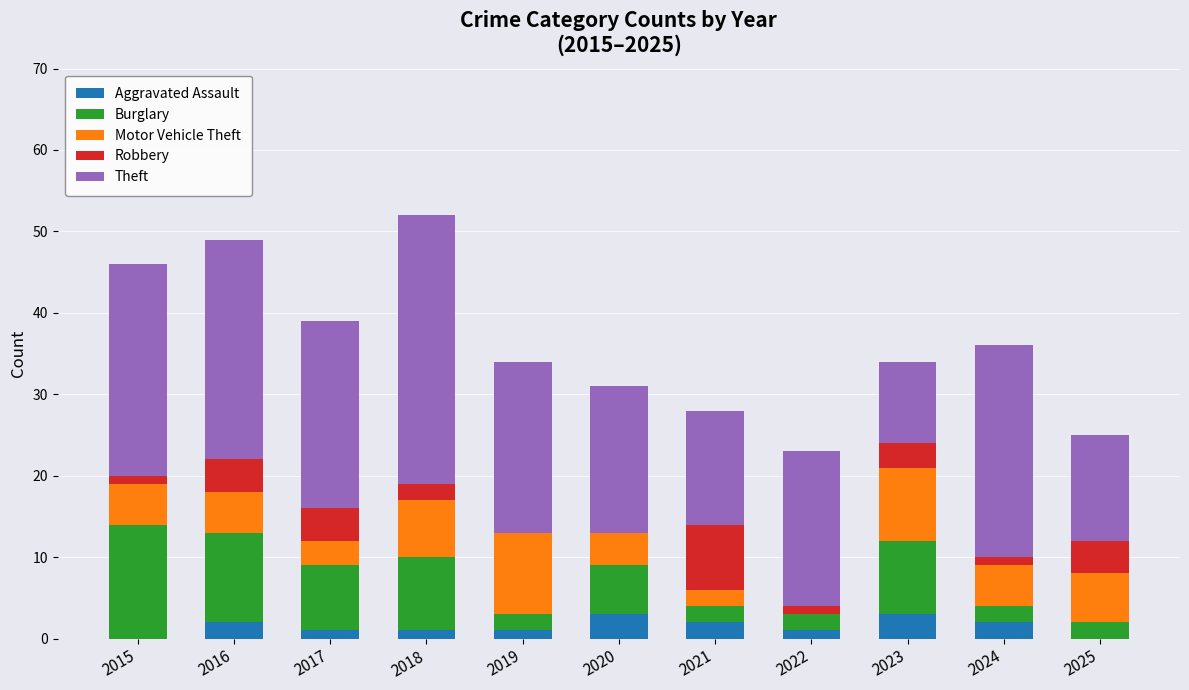

What is the highest value of the Aggravated Assault series?

3